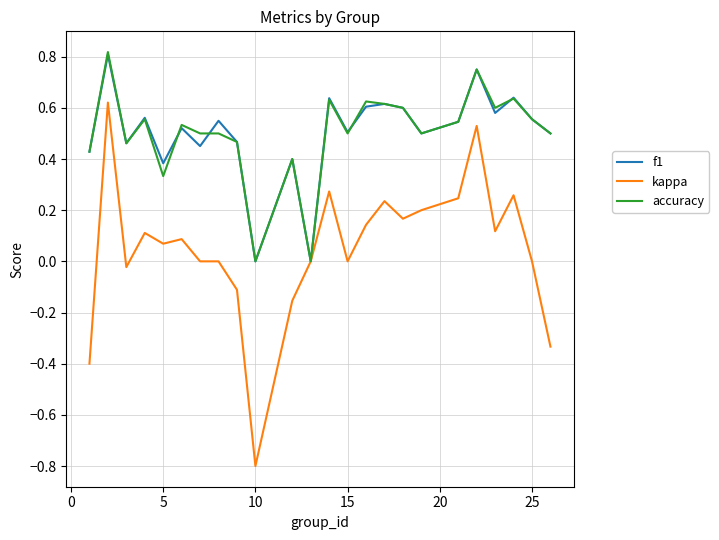

What is the minimum value shown in the chart?

-0.8